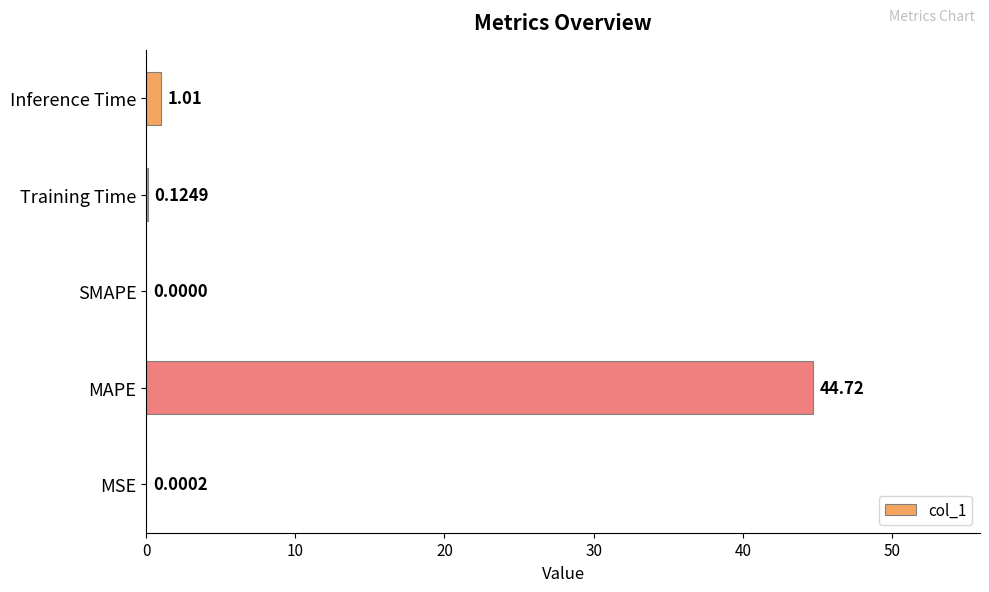

Which label corresponds to the largest value in the chart?

MAPE